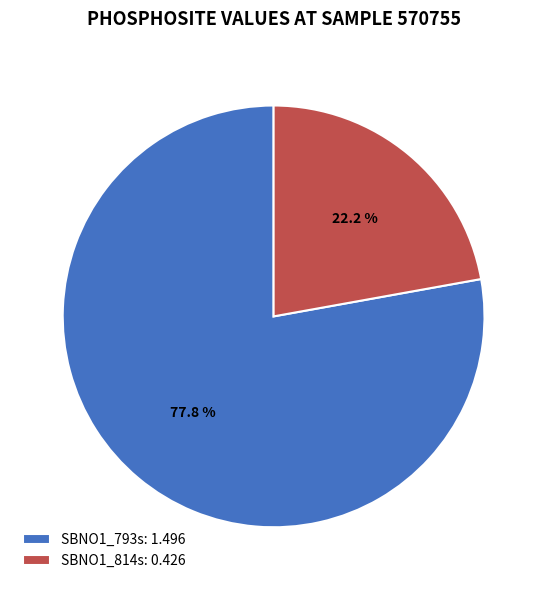

How many segments does this pie chart have?

2